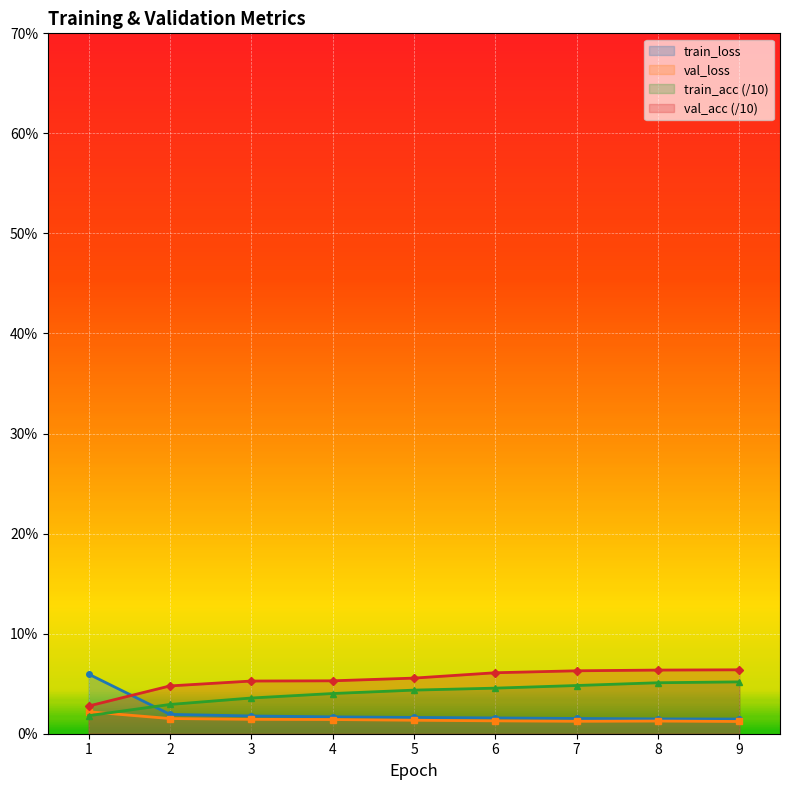

Count the number of categories in the chart.

9